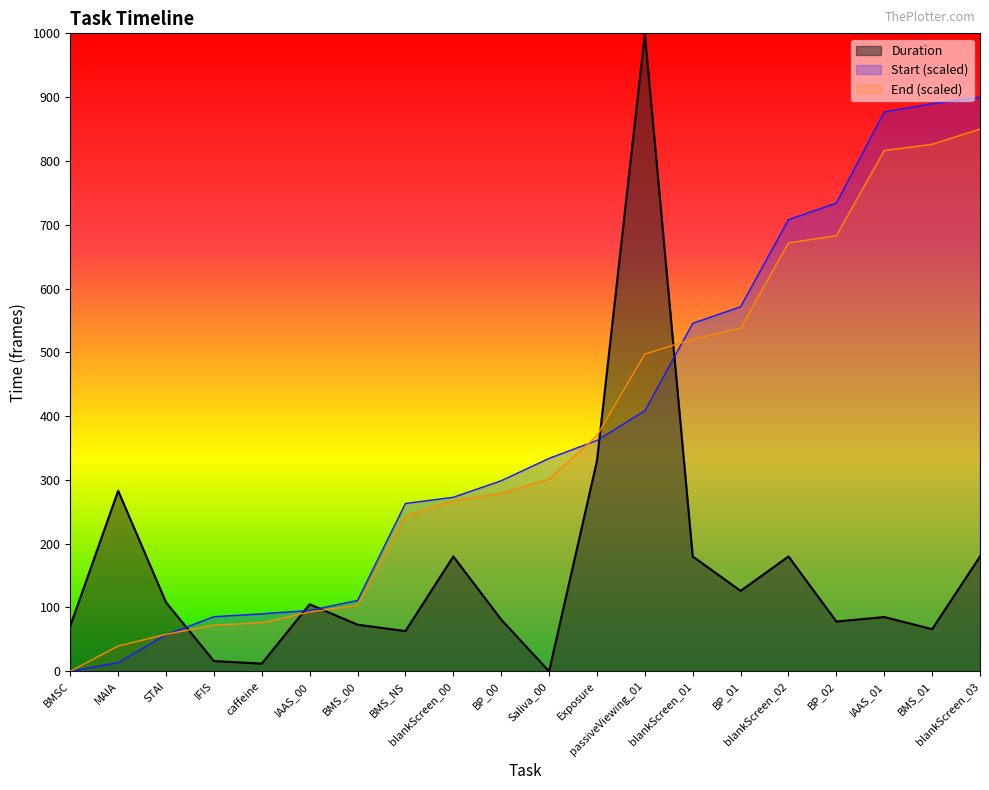

How many times do Duration and Start cross each other?

5